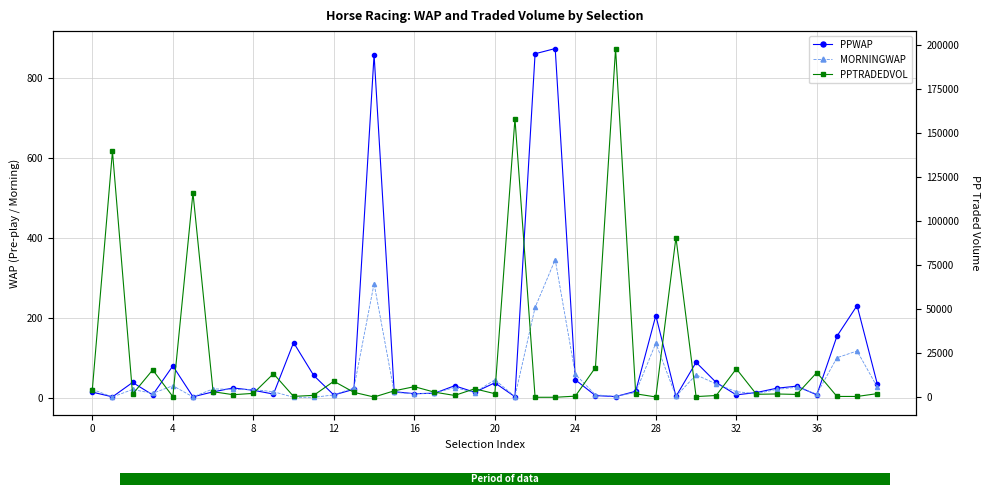

What is the average value of the MORNINGWAP series?

45.4